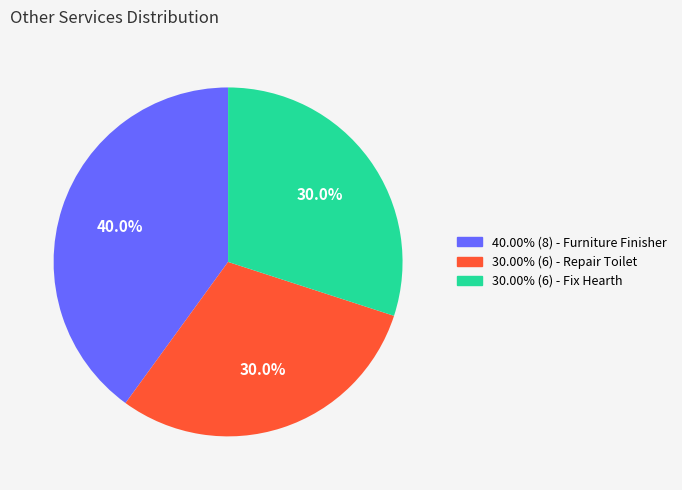

Is there a majority slice in this chart?

No